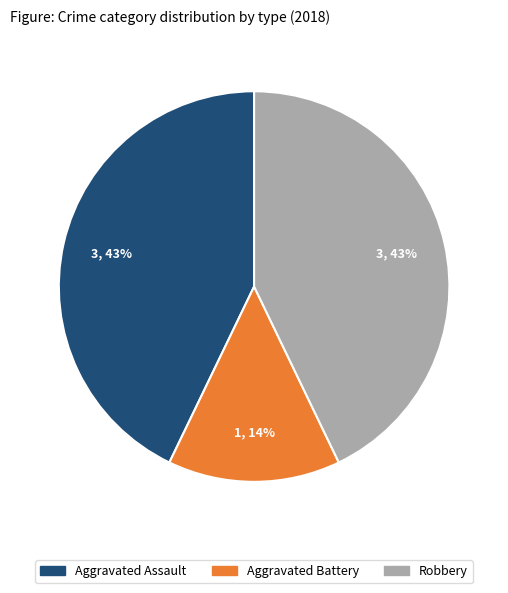

Combined, do Robbery and Aggravated Assault account for over 50%?

Yes